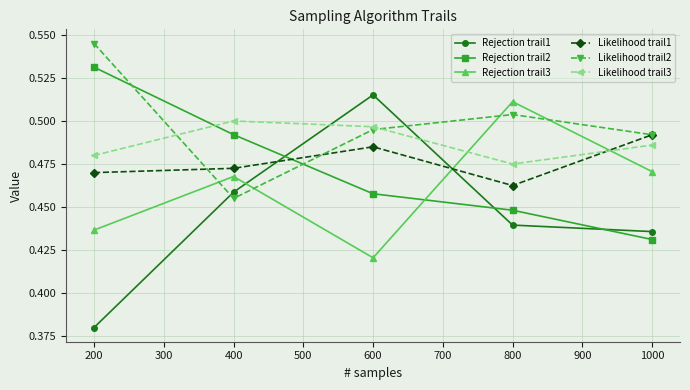

Which series ends up on top after the final intersection of Rejection trail3 and Likelihood trail1?

Likelihood trail1